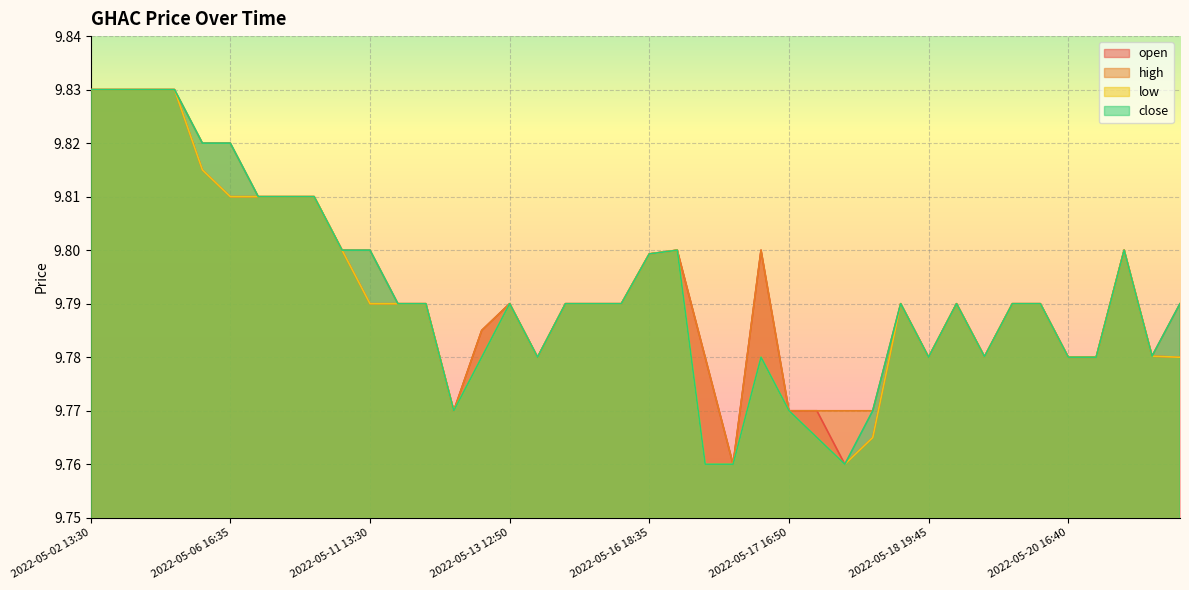

How many interior local valleys does the close series have?

6